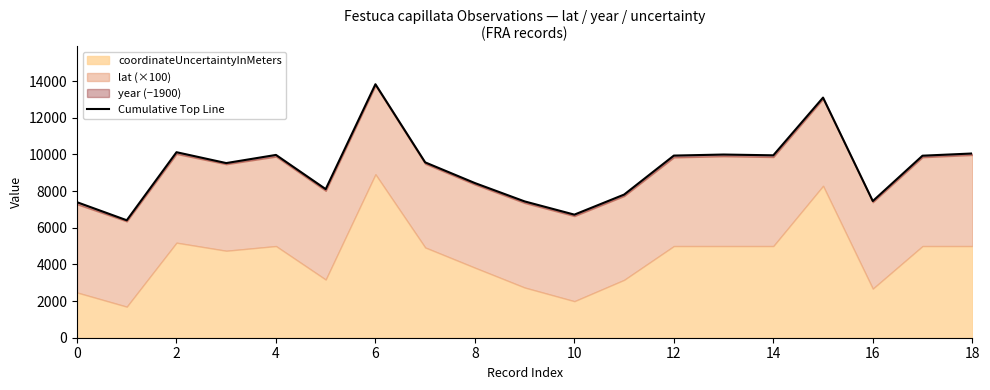

Between 18 and 13, which is larger?

13